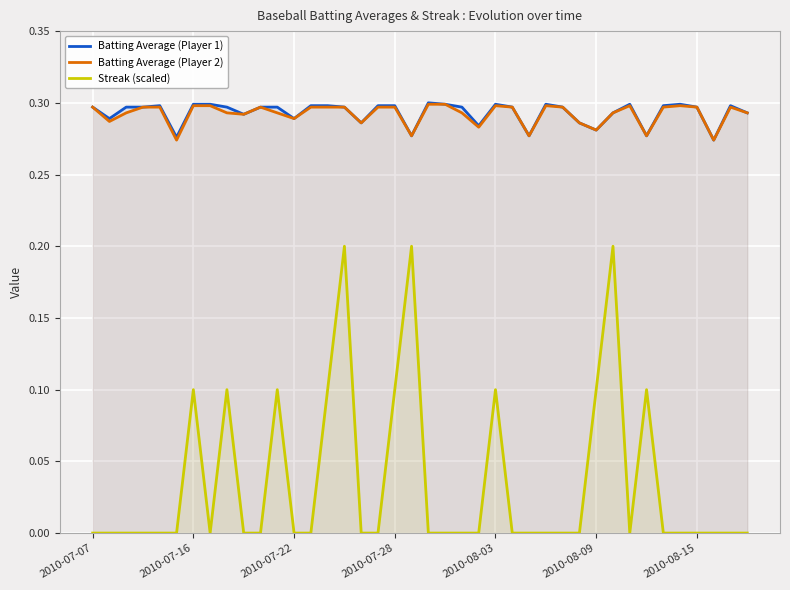

Reading left to right, extract all data points from this chart.

Batting Average (Player 1): 0.3	0.3	0.3	0.3	0.3	0.3	0.3	0.3	0.3	0.3	0.3	0.3	0.3	0.3	0.3	0.3	0.3	0.3	0.3	0.3	0.3	0.3	0.3	0.3	0.3	0.3	0.3	0.3	0.3	0.3	0.3	0.3	0.3	0.3	0.3	0.3	0.3	0.3	0.3	0.3
Batting Average (Player 2): 0.3	0.3	0.3	0.3	0.3	0.3	0.3	0.3	0.3	0.3	0.3	0.3	0.3	0.3	0.3	0.3	0.3	0.3	0.3	0.3	0.3	0.3	0.3	0.3	0.3	0.3	0.3	0.3	0.3	0.3	0.3	0.3	0.3	0.3	0.3	0.3	0.3	0.3	0.3	0.3
Streak (scaled): 0.0	0.0	0.0	0.0	0.0	0.0	0.1	0.0	0.1	0.0	0.0	0.1	0.0	0.0	0.1	0.2	0.0	0.0	0.1	0.2	0.0	0.0	0.0	0.0	0.1	0.0	0.0	0.0	0.0	0.0	0.1	0.2	0.0	0.1	0.0	0.0	0.0	0.0	0.0	0.0